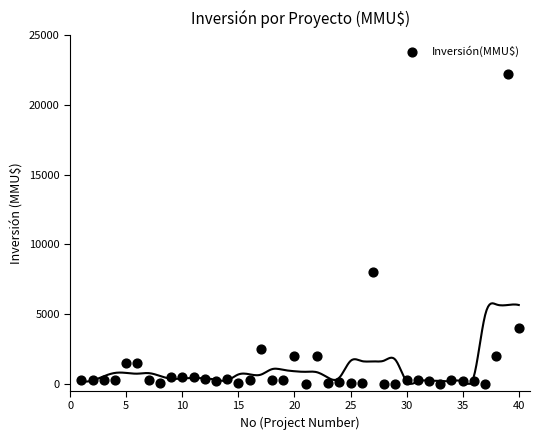

What Y value in the scatter plot is closest to 11125?

8000